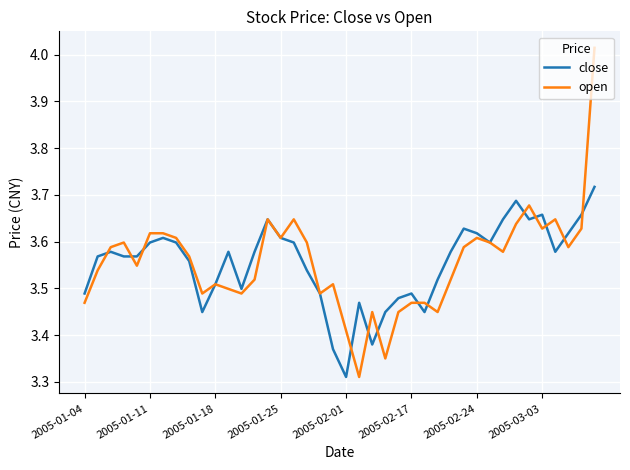

Which series has the largest range (max minus min)?

open